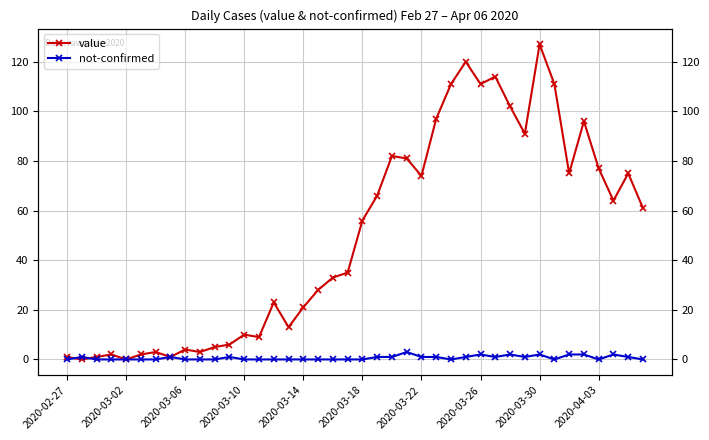

Does the chart display data point markers on the line(s)?

Yes